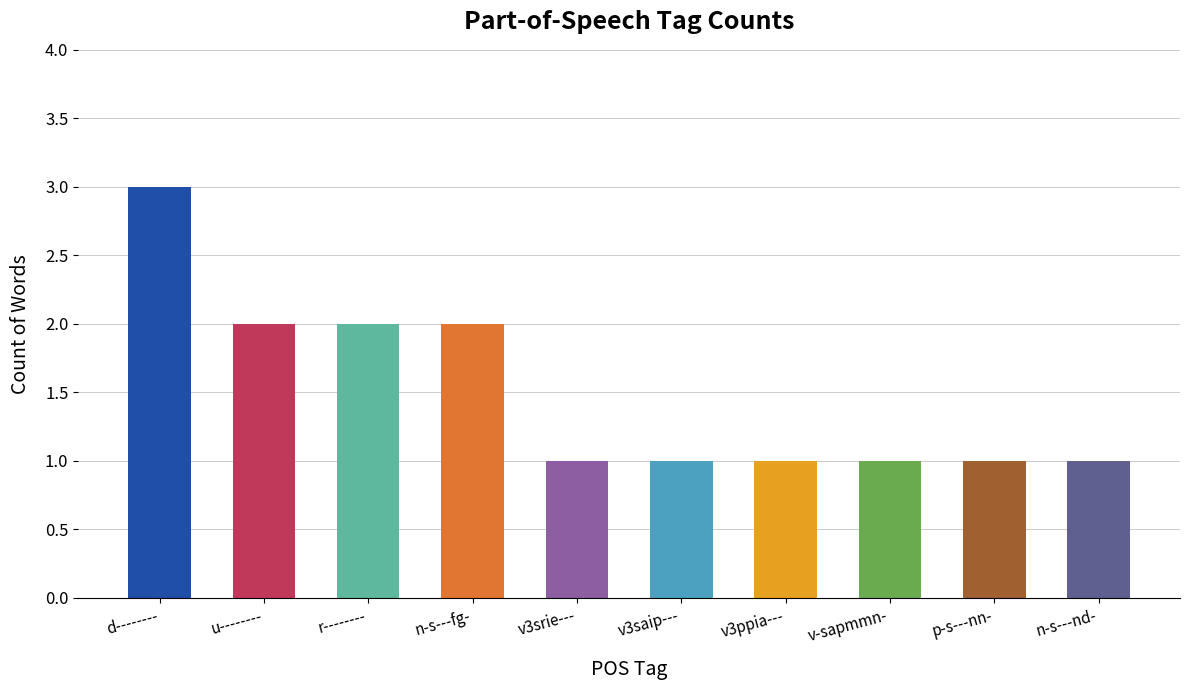

What is the difference between the values at d-------- and n-s---fg-?

1